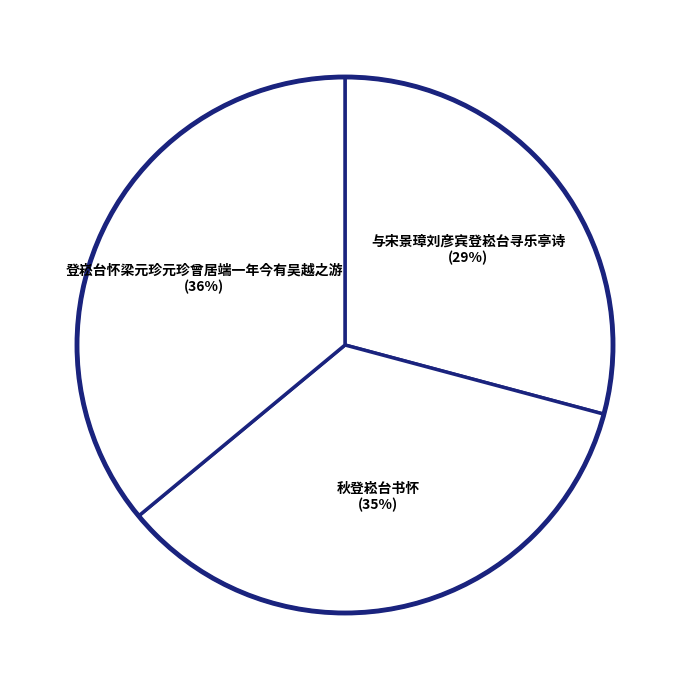

To the nearest percent, what is the difference between the largest and smallest slice percentages?

7%